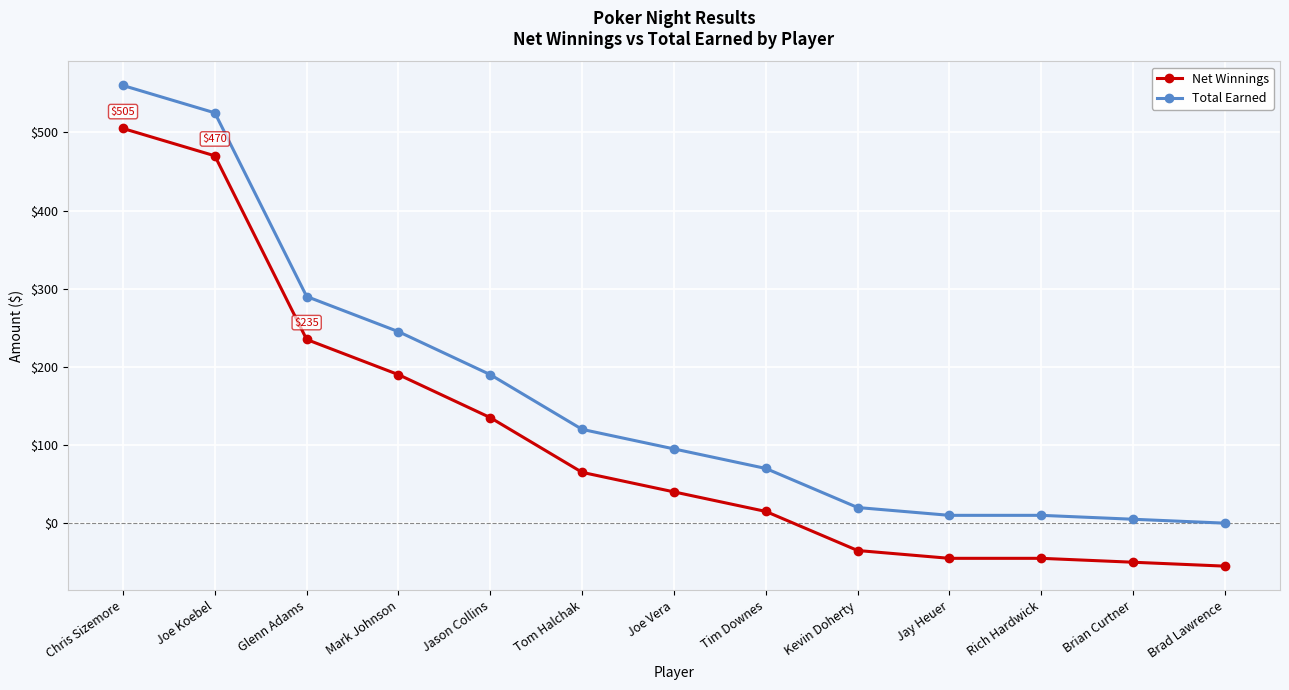

The Net Winnings series shows -19 at Brian Curtner. True or false?

False